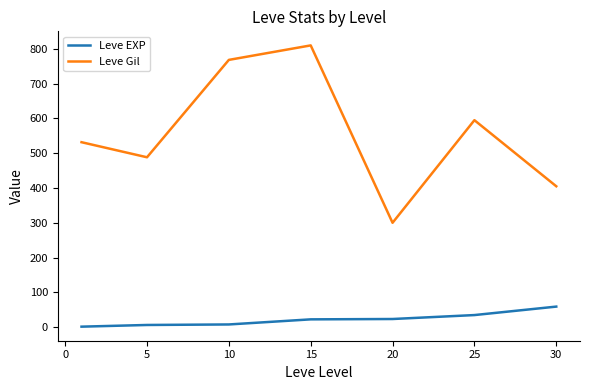

True or false: Leve EXP and Leve Gil intersect in this chart.

False